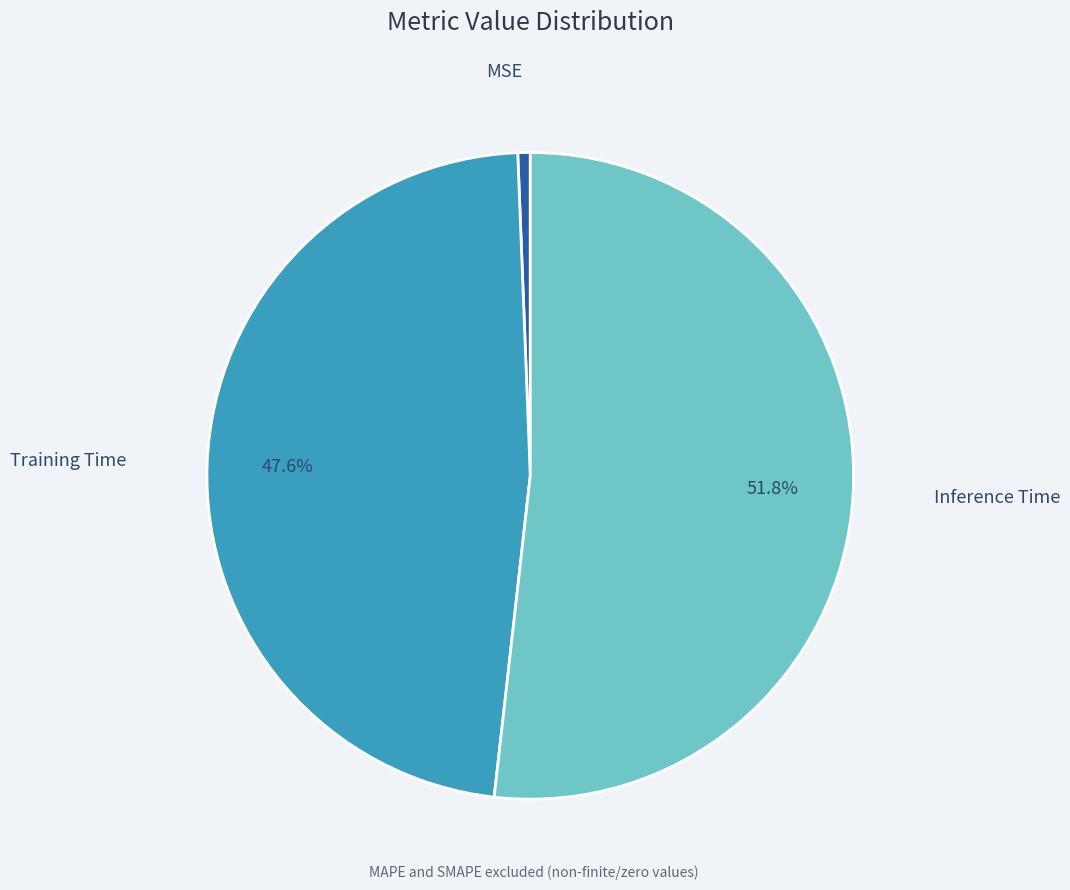

Which category accounts for the majority?

Inference Time